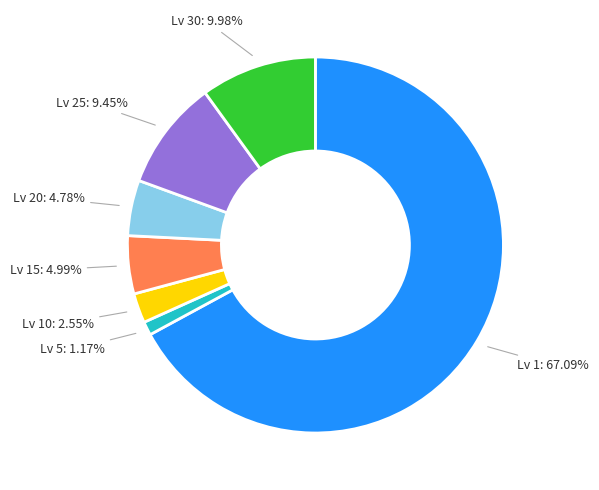

Is there a majority slice in this chart?

Yes